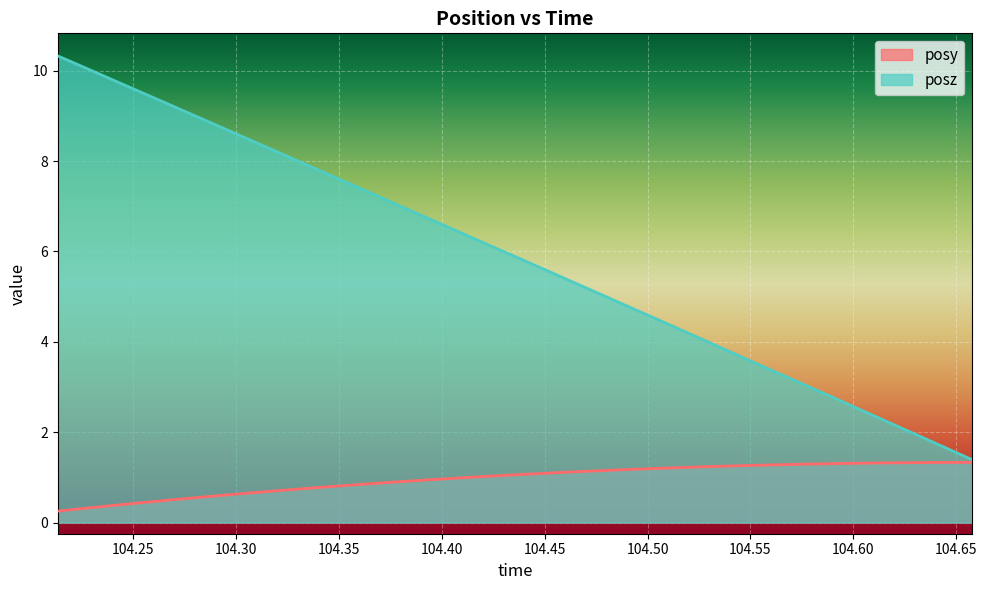

Where is posy nearest to the value 0?

104.2136